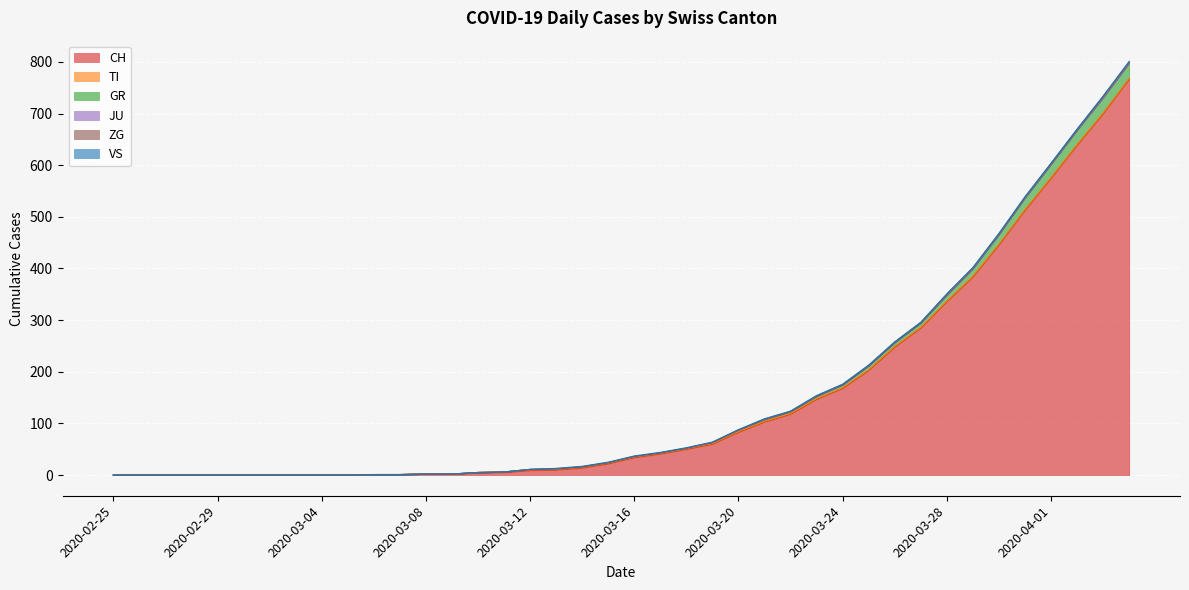

Is it true that TI equals 1 at 2020-03-17?

False